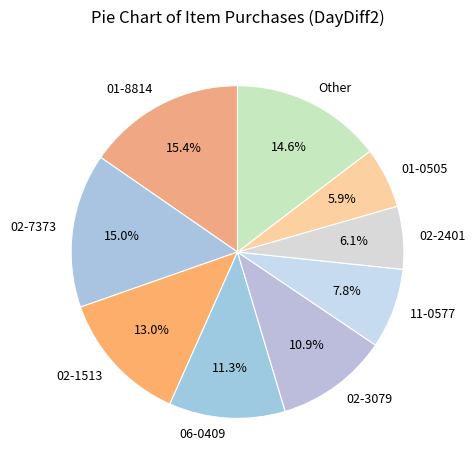

Is Other the majority of the pie?

No